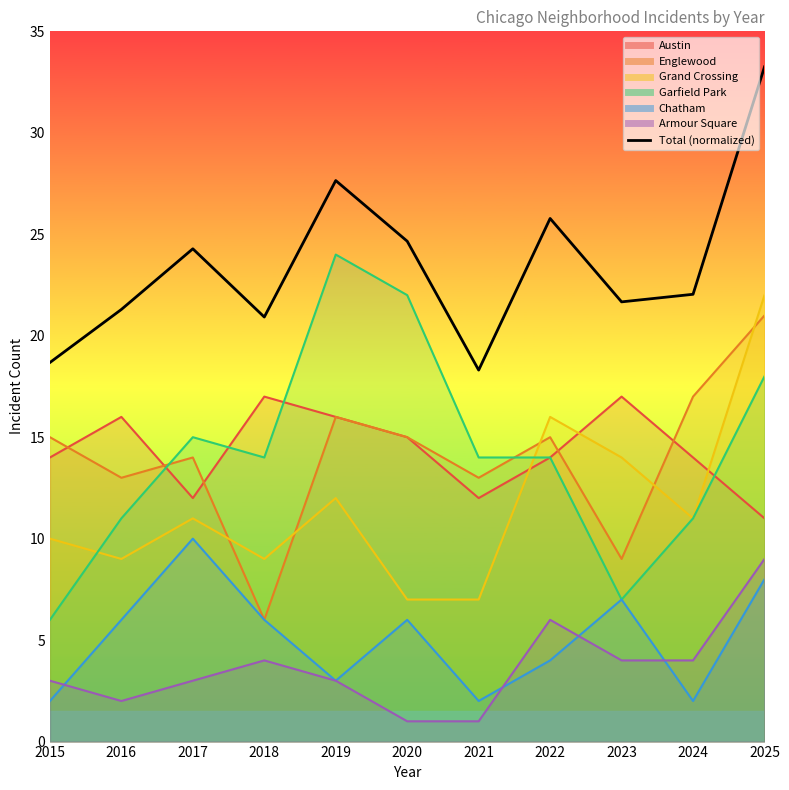

What is the ratio of the value at 2022 to the value at 2018?

1.2